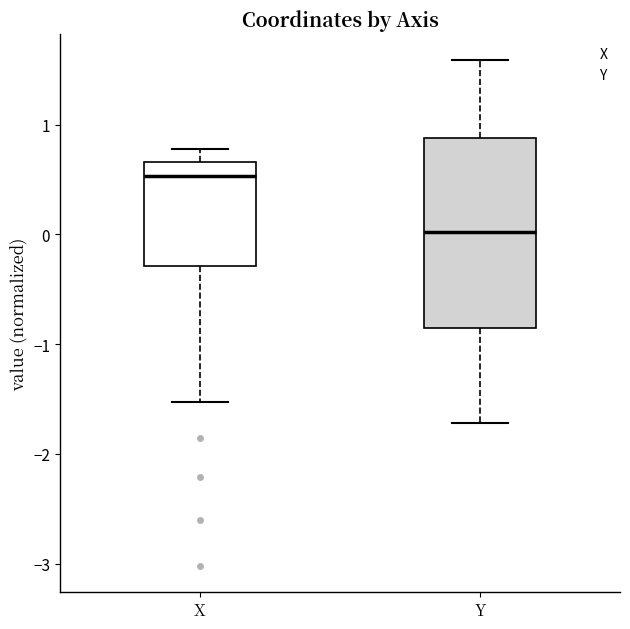

Where does the upper whisker of the box for X end on the y-axis? The values are not printed on the chart, so give them approximately, as read against the axis.

0.8